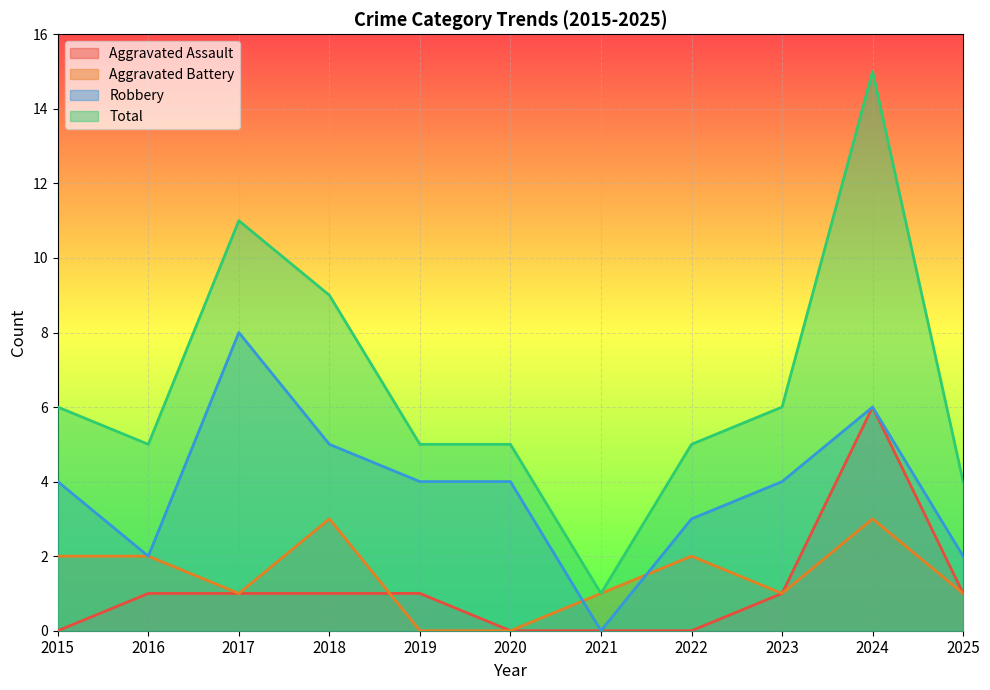

Reading right to left, list all the values displayed in this chart.

Aggravated Assault: 2025=1	2024=6	2023=1	2022=0	2021=0	2020=0	2019=1	2018=1	2017=1	2016=1	2015=0
Aggravated Battery: 2025=1	2024=3	2023=1	2022=2	2021=1	2020=0	2019=0	2018=3	2017=1	2016=2	2015=2
Robbery: 2025=2	2024=6	2023=4	2022=3	2021=0	2020=4	2019=4	2018=5	2017=8	2016=2	2015=4
Total: 2025=4	2024=15	2023=6	2022=5	2021=1	2020=5	2019=5	2018=9	2017=11	2016=5	2015=6